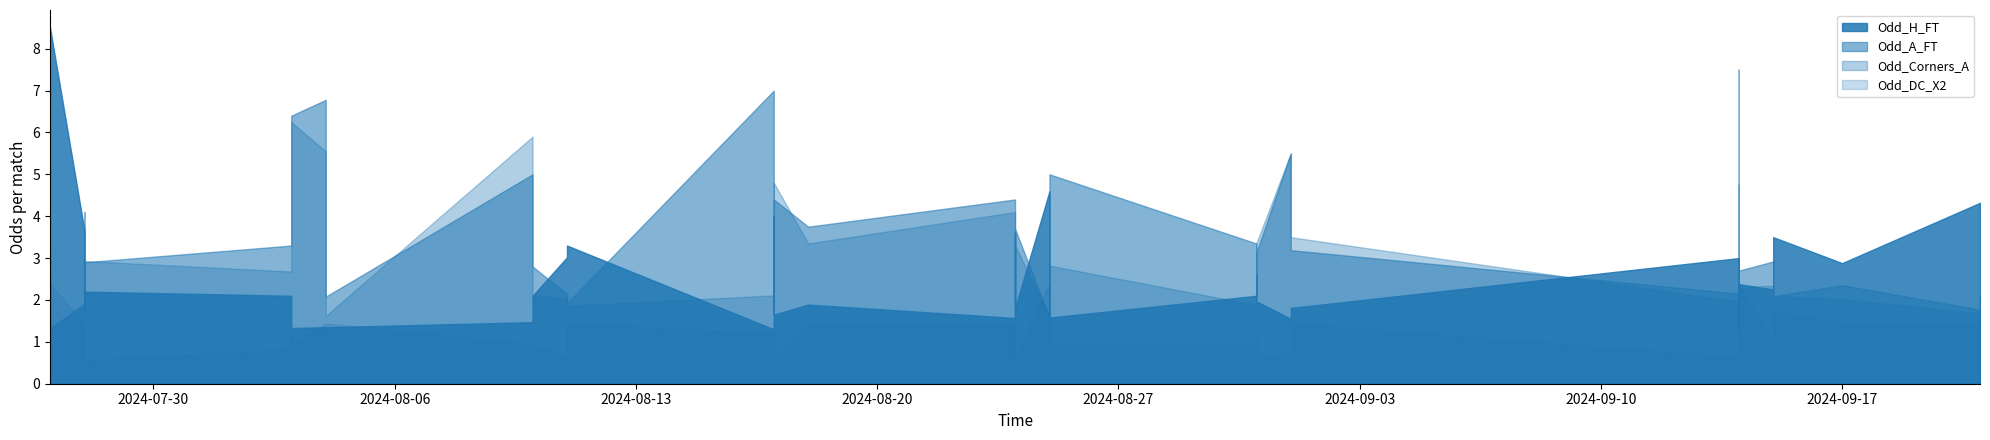

Which series changed the most between 10 and 30?

Odd_A_FT